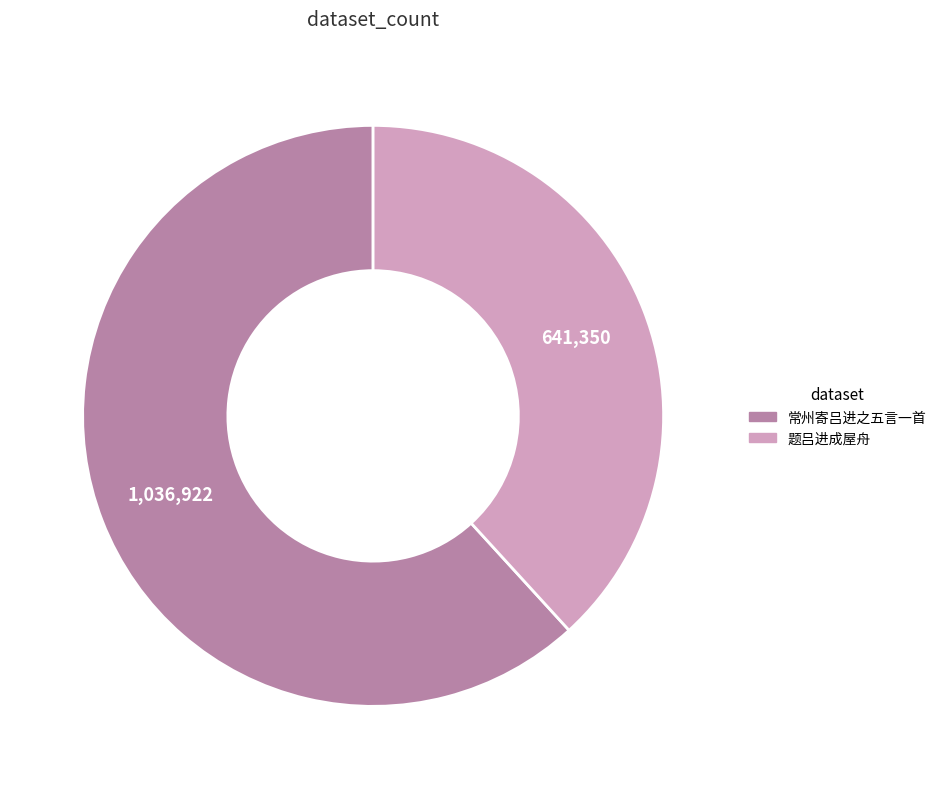

Which has a higher value, 题吕进成屋舟 or 常州寄吕进之五言一首?

常州寄吕进之五言一首